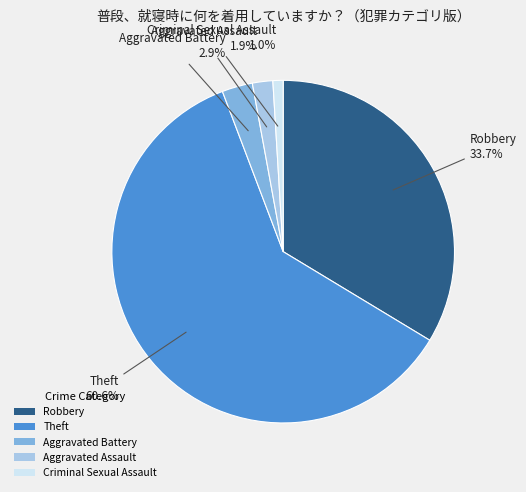

Count the number of slices in the pie.

5